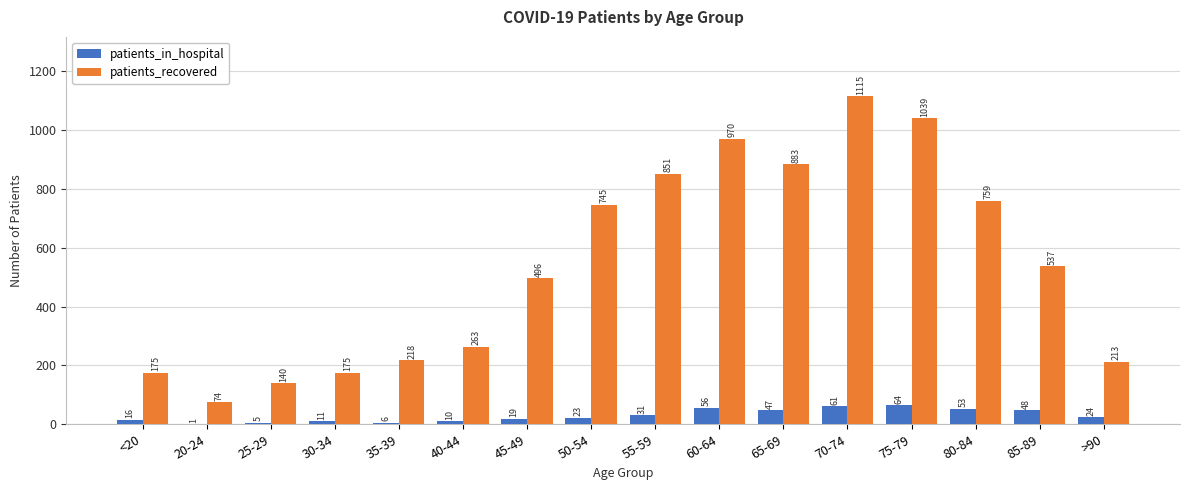

At which label does patients_recovered first exceed 537?

50-54